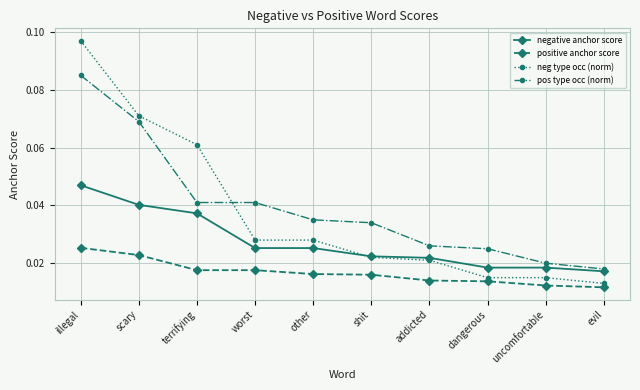

Which series has the widest spread of values?

neg type occ (norm)